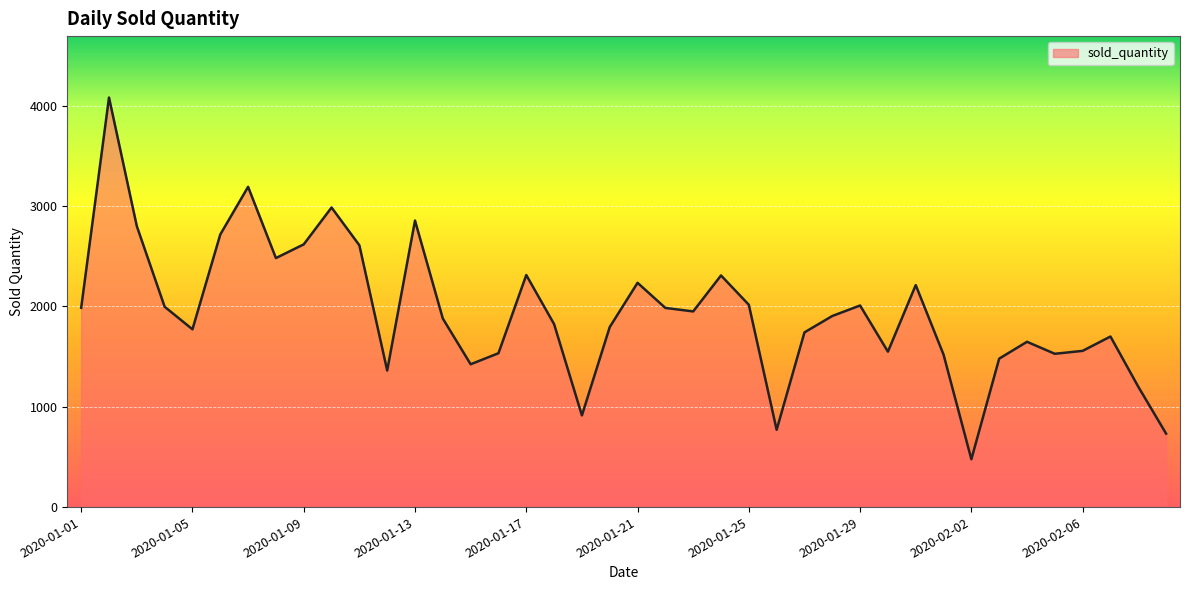

Does the chart display data point markers on the line(s)?

No